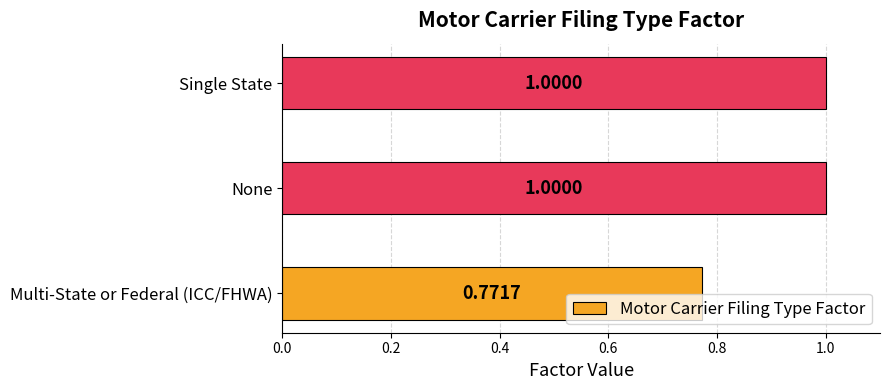

Between Single State and Multi-State or Federal (ICC/FHWA), which is larger?

Single State